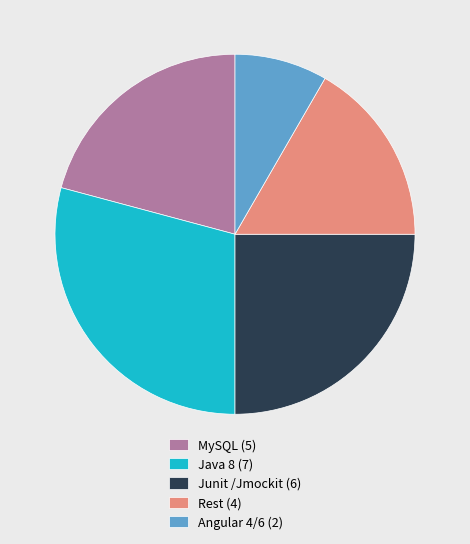

The Java 8 (7) slice represents 29% of the pie. True or false?

True